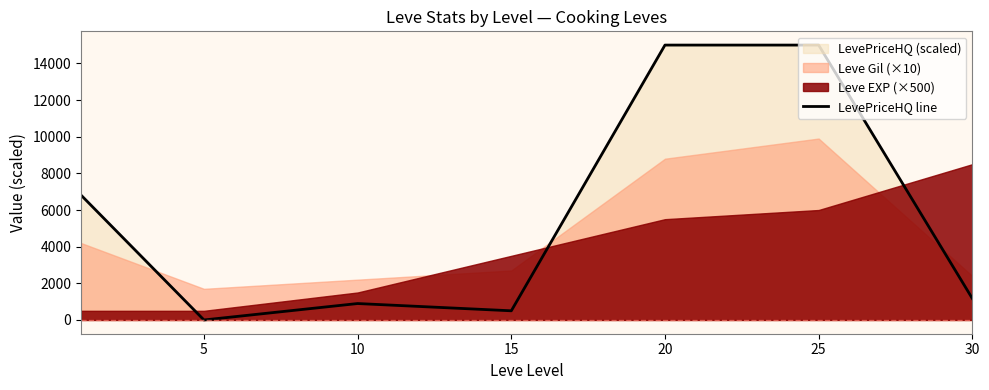

The value of LevePriceHQ line at 10 is 897. True or false?

True